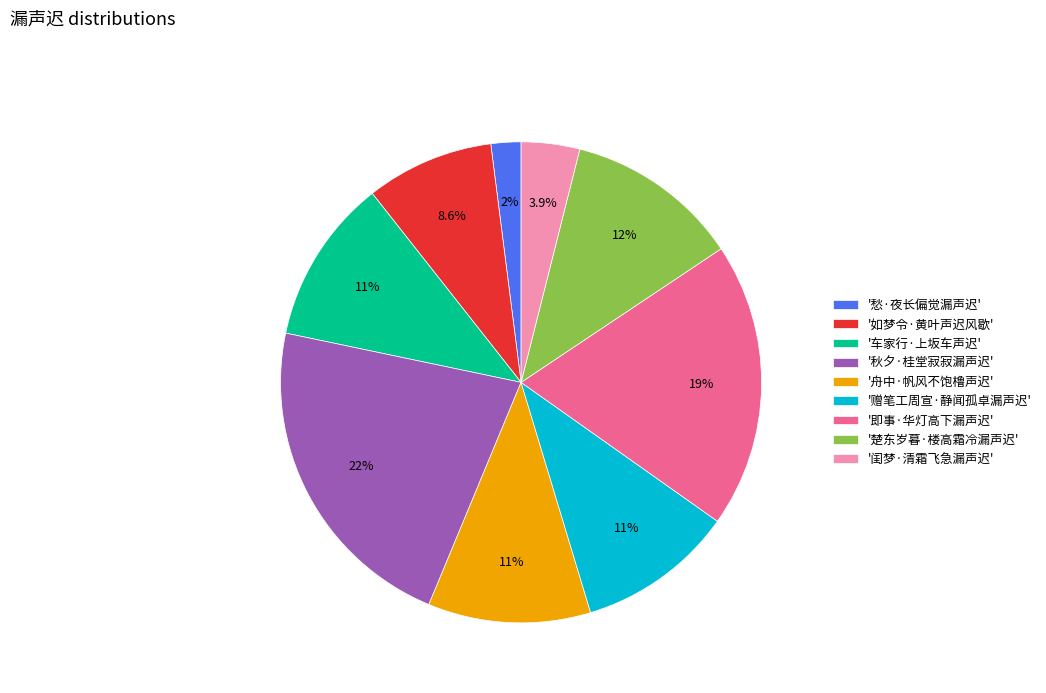

Does any single category account for the majority?

No